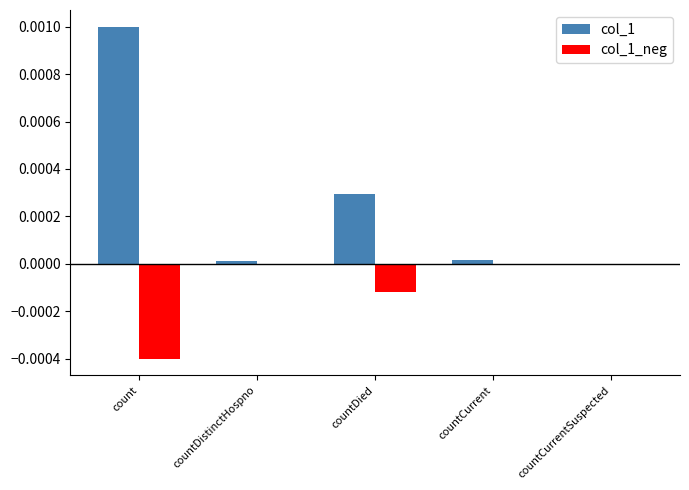

Is the value of col_1 at count greater than the value of col_1_neg at countDistinctHospno?

Yes